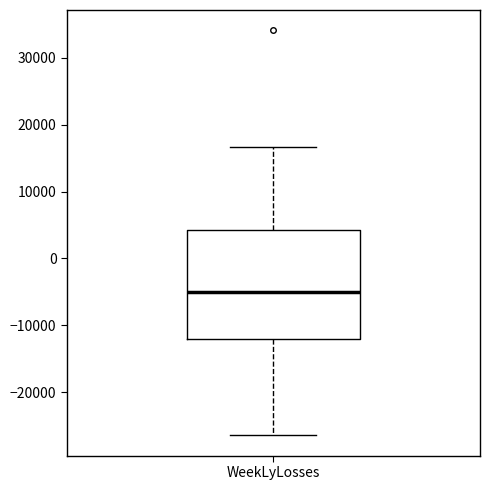

Read this box plot against the y-axis: the position of the median line, the range covered by the box, and the ends of both whiskers. The values are not printed on the chart, so give them approximately, as read against the axis.

median -5000, box -12000 to 4000, whiskers -26000 to 17000